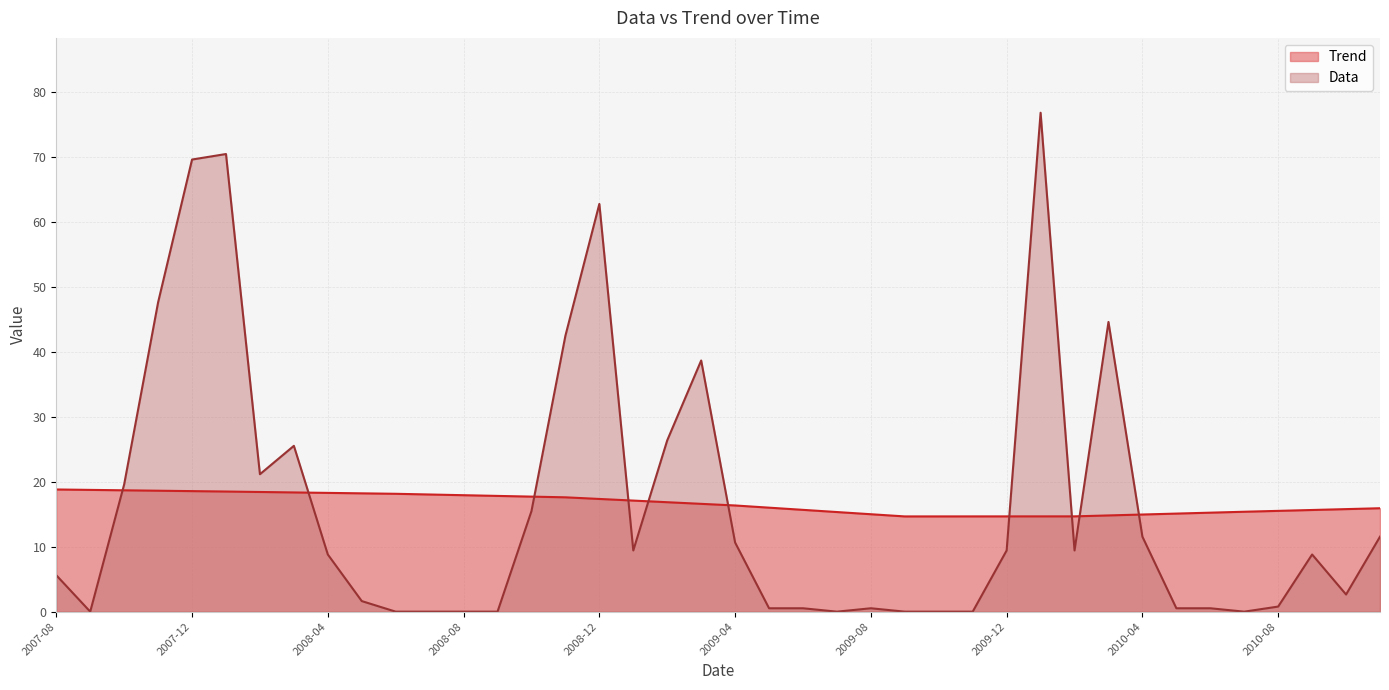

Rank the series by their maximum value, from lowest to highest.

Trend, Data